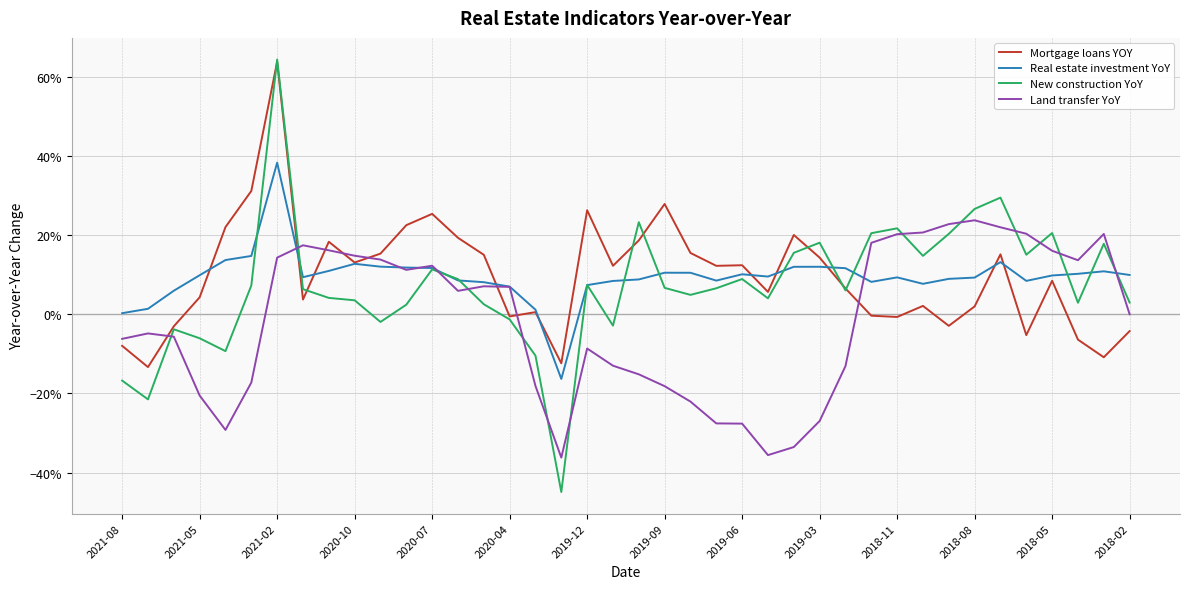

Reading left to right, list all the values displayed in this chart.

Mortgage loans YOY: -0.1	-0.1	-0.0	0.0	0.2	0.3	0.6	0.0	0.2	0.1	0.2	0.2	0.3	0.2	0.1	-0.0	0.0	-0.1	0.3	0.1	0.2	0.3	0.2	0.1	0.1	0.1	0.2	0.1	0.1	-0.0	-0.0	0.0	-0.0	0.0	0.2	-0.1	0.1	-0.1	-0.1	-0.0
Real estate investment YoY: 0.0	0.0	0.1	0.1	0.1	0.1	0.4	0.1	0.1	0.1	0.1	0.1	0.1	0.1	0.1	0.1	0.0	-0.2	0.1	0.1	0.1	0.1	0.1	0.1	0.1	0.1	0.1	0.1	0.1	0.1	0.1	0.1	0.1	0.1	0.1	0.1	0.1	0.1	0.1	0.1
New construction YoY: -0.2	-0.2	-0.0	-0.1	-0.1	0.1	0.6	0.1	0.0	0.0	-0.0	0.0	0.1	0.1	0.0	-0.0	-0.1	-0.4	0.1	-0.0	0.2	0.1	0.0	0.1	0.1	0.0	0.2	0.2	0.1	0.2	0.2	0.1	0.2	0.3	0.3	0.2	0.2	0.0	0.2	0.0
Land transfer YoY: -0.1	-0.0	-0.1	-0.2	-0.3	-0.2	0.1	0.2	0.2	0.1	0.1	0.1	0.1	0.1	0.1	0.1	-0.2	-0.4	-0.1	-0.1	-0.2	-0.2	-0.2	-0.3	-0.3	-0.4	-0.3	-0.3	-0.1	0.2	0.2	0.2	0.2	0.2	0.2	0.2	0.2	0.1	0.2	-0.0